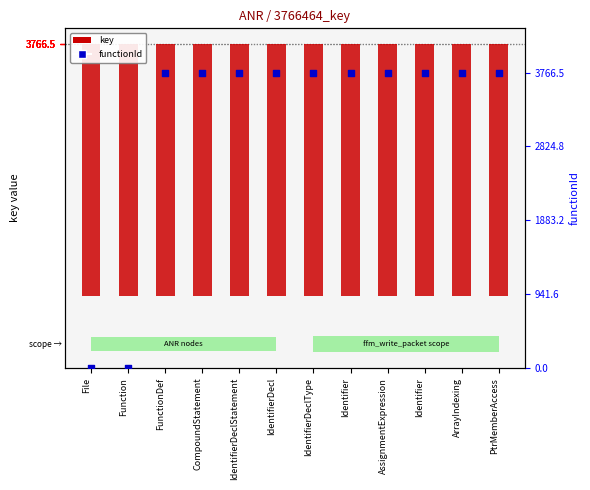

Which series reaches the minimum Y coordinate?

functionId